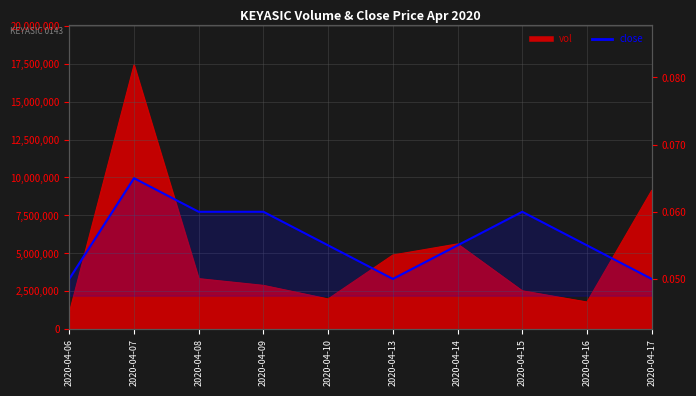

How many values are between 0 and 1?

10